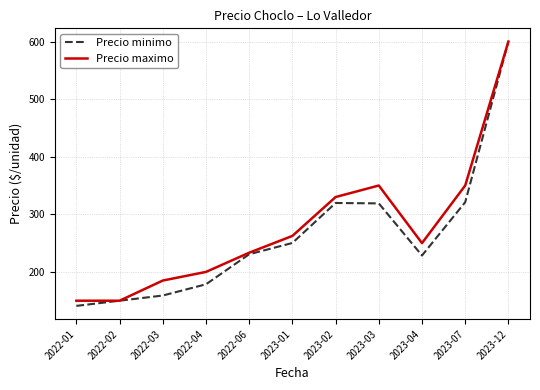

At which category is the sum across all series the highest?

2023-12